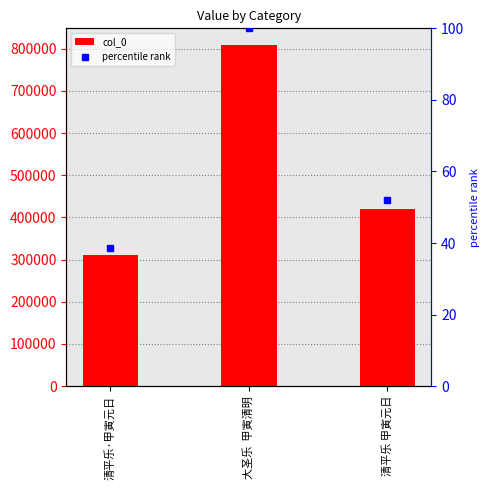

At 清平乐 甲寅元日, list the series in order from smallest to largest.

percentile rank, col_0